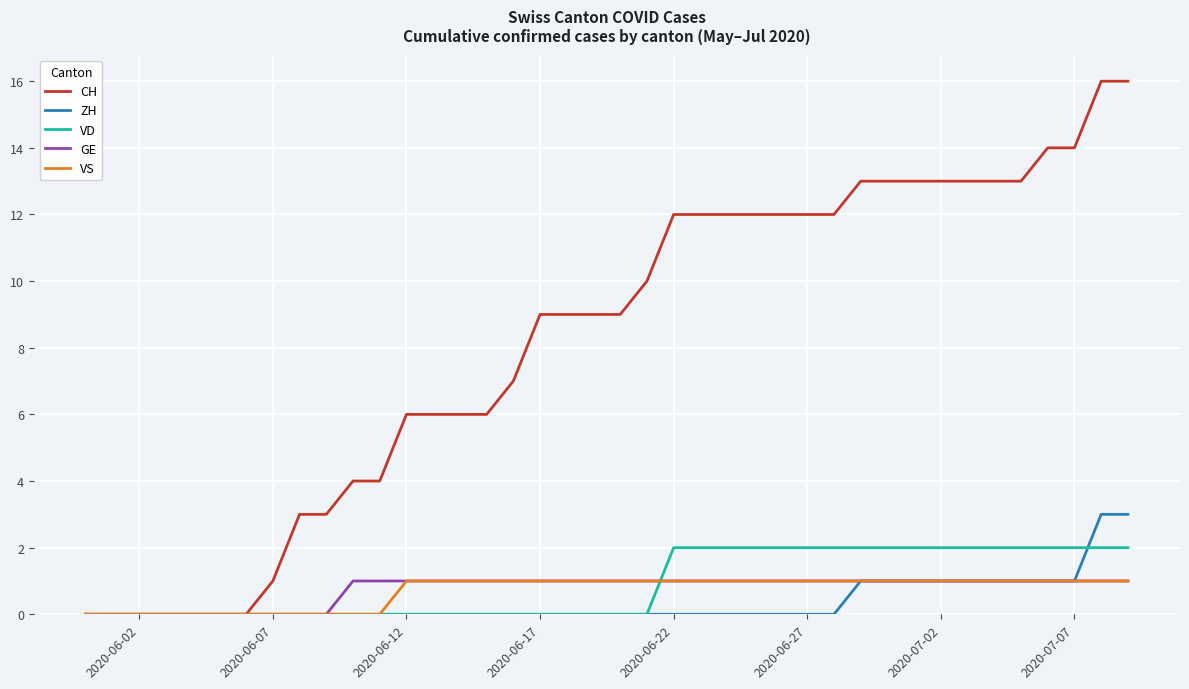

Reading right to left, extract all data points from this chart.

CH: 16	16	14	14	13	13	13	13	13	13	13	12	12	12	12	12	12	12	10	9	9	9	9	7	6	6	6	6	4	4	3	3	1	0	0	0	0	0	0	0
ZH: 3	3	1	1	1	1	1	1	1	1	1	0	0	0	0	0	0	0	0	0	0	0	0	0	0	0	0	0	0	0	0	0	0	0	0	0	0	0	0	0
VD: 2	2	2	2	2	2	2	2	2	2	2	2	2	2	2	2	2	2	0	0	0	0	0	0	0	0	0	0	0	0	0	0	0	0	0	0	0	0	0	0
GE: 1	1	1	1	1	1	1	1	1	1	1	1	1	1	1	1	1	1	1	1	1	1	1	1	1	1	1	1	1	1	0	0	0	0	0	0	0	0	0	0
VS: 1	1	1	1	1	1	1	1	1	1	1	1	1	1	1	1	1	1	1	1	1	1	1	1	1	1	1	1	0	0	0	0	0	0	0	0	0	0	0	0